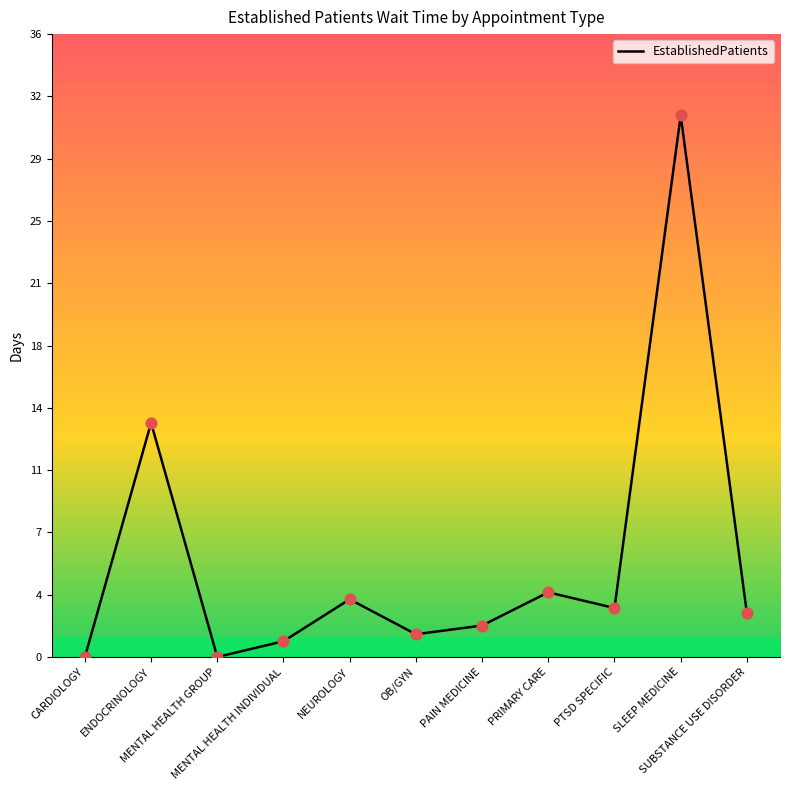

Which has a higher value, ENDOCRINOLOGY or SUBSTANCE USE DISORDER?

ENDOCRINOLOGY